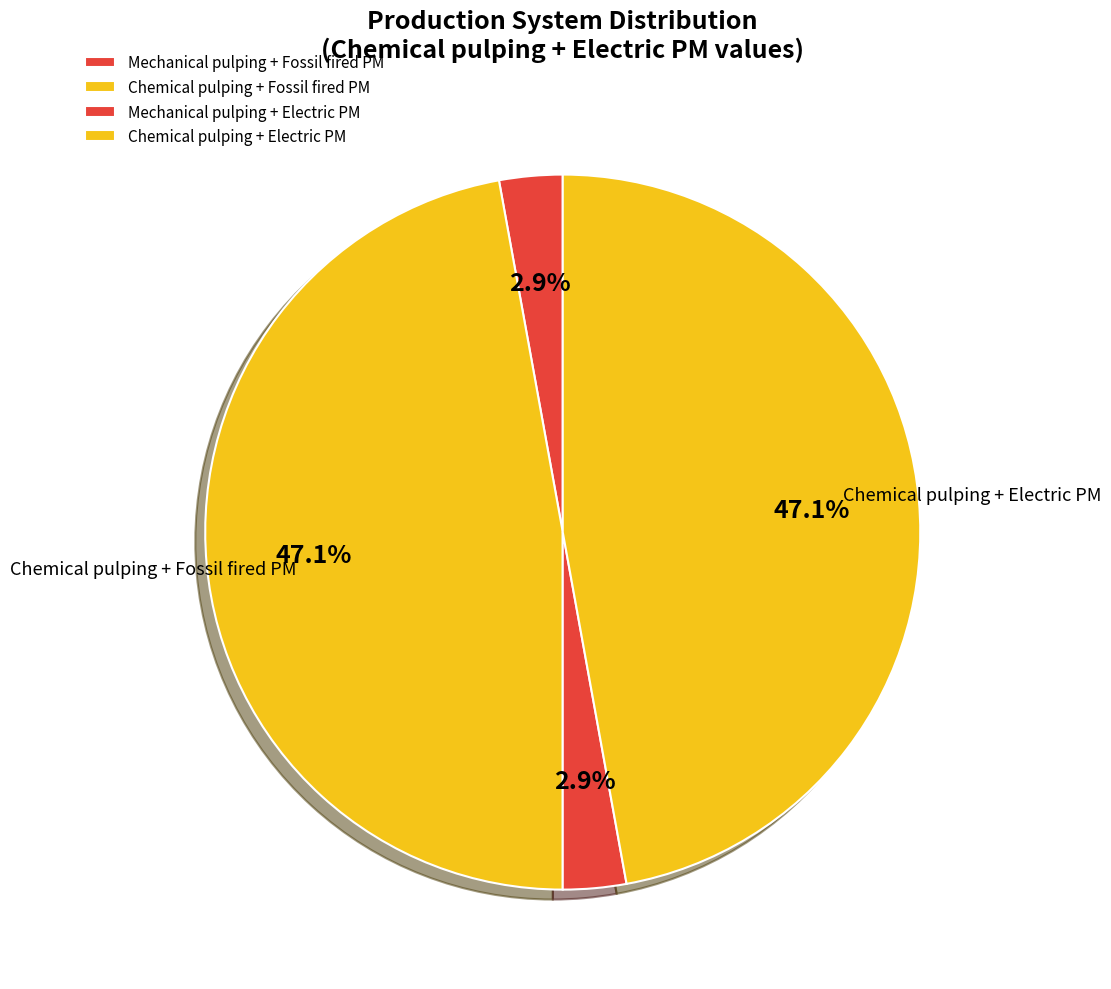

How many segments does this pie chart have?

4